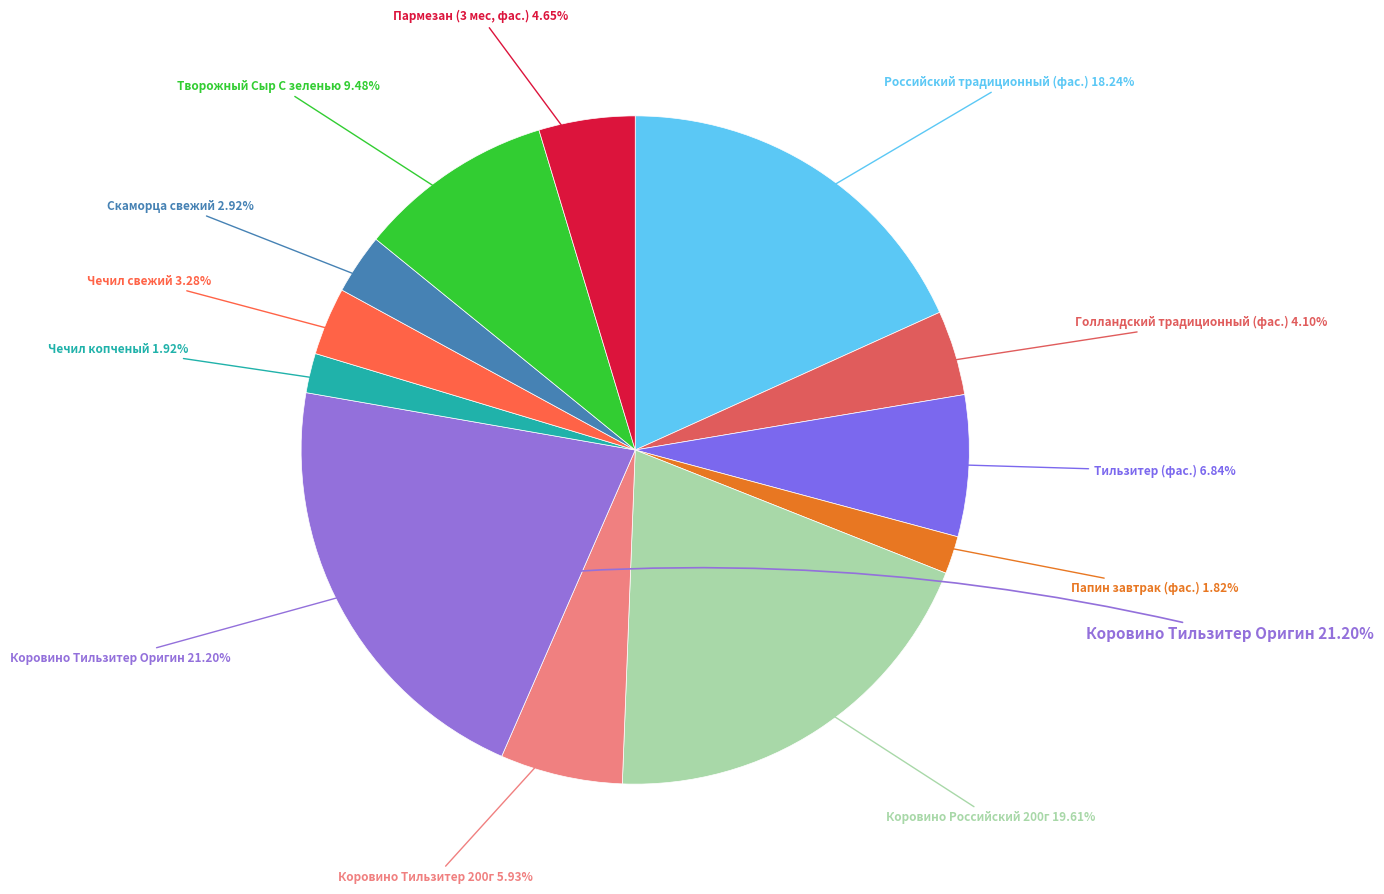

Is Чечил копченый the majority of the pie?

No